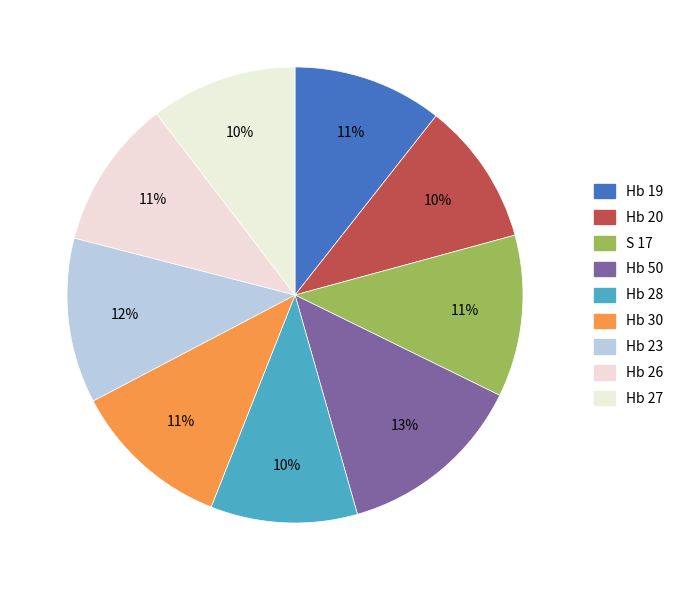

Which has a higher value, Hb 30 or Hb 20?

Hb 30